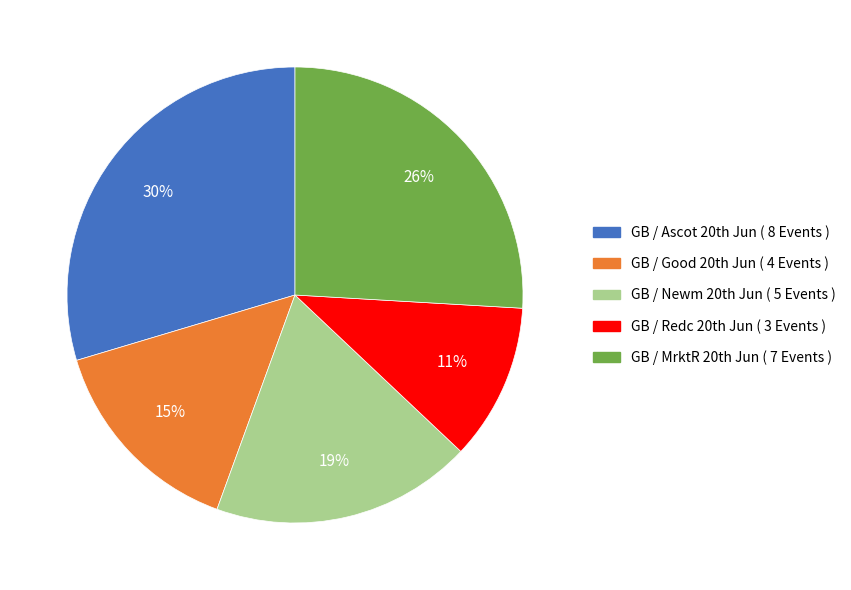

Rank the categories by value from highest to lowest.

GB / Ascot 20th Jun, GB / MrktR 20th Jun, GB / Newm 20th Jun, GB / Good 20th Jun, GB / Redc 20th Jun